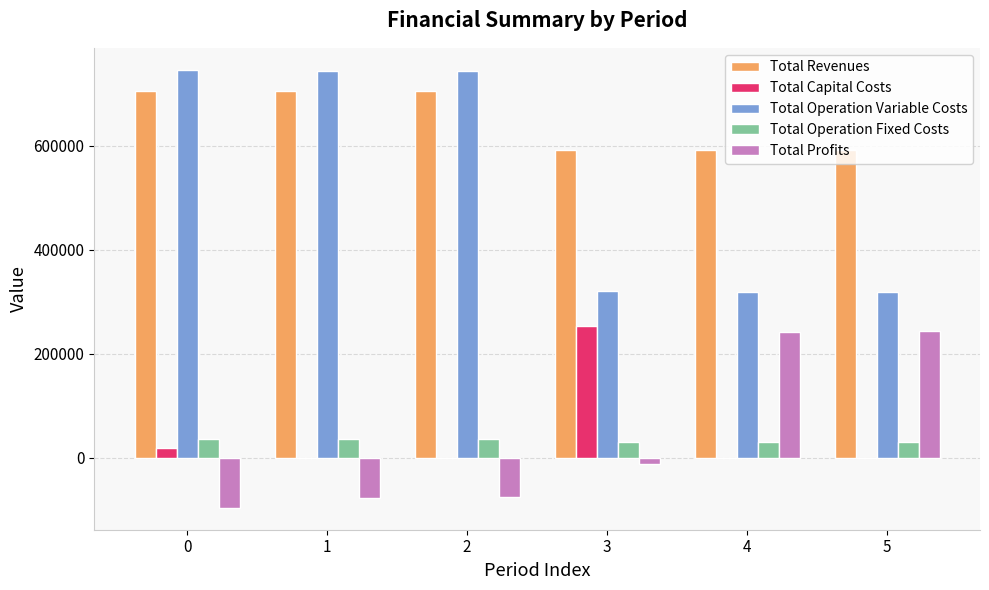

What is the sum of all Total Capital Costs values?

270752.0